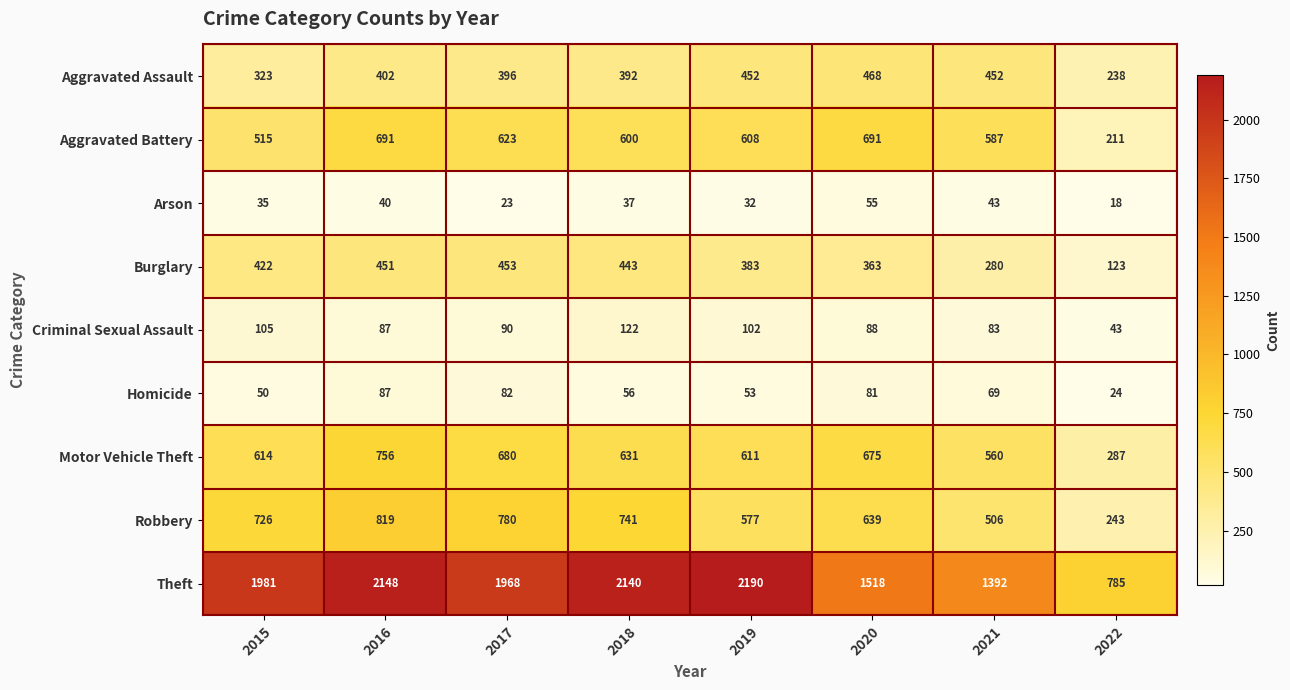

What is the greatest value displayed?

2190